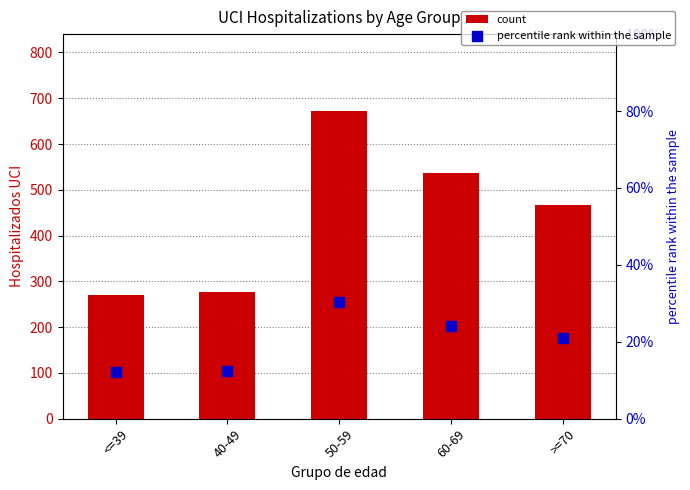

Which series has the largest total across all categories?

count